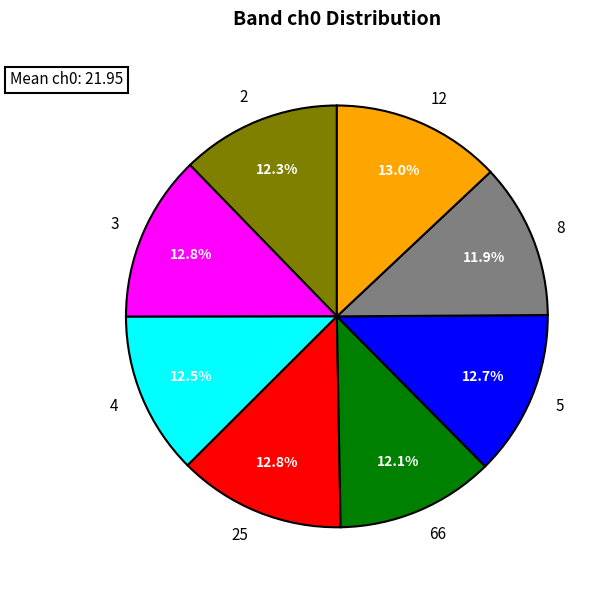

Rank the categories by value from lowest to highest.

8, 66, 2, 4, 5, 3, 25, 12